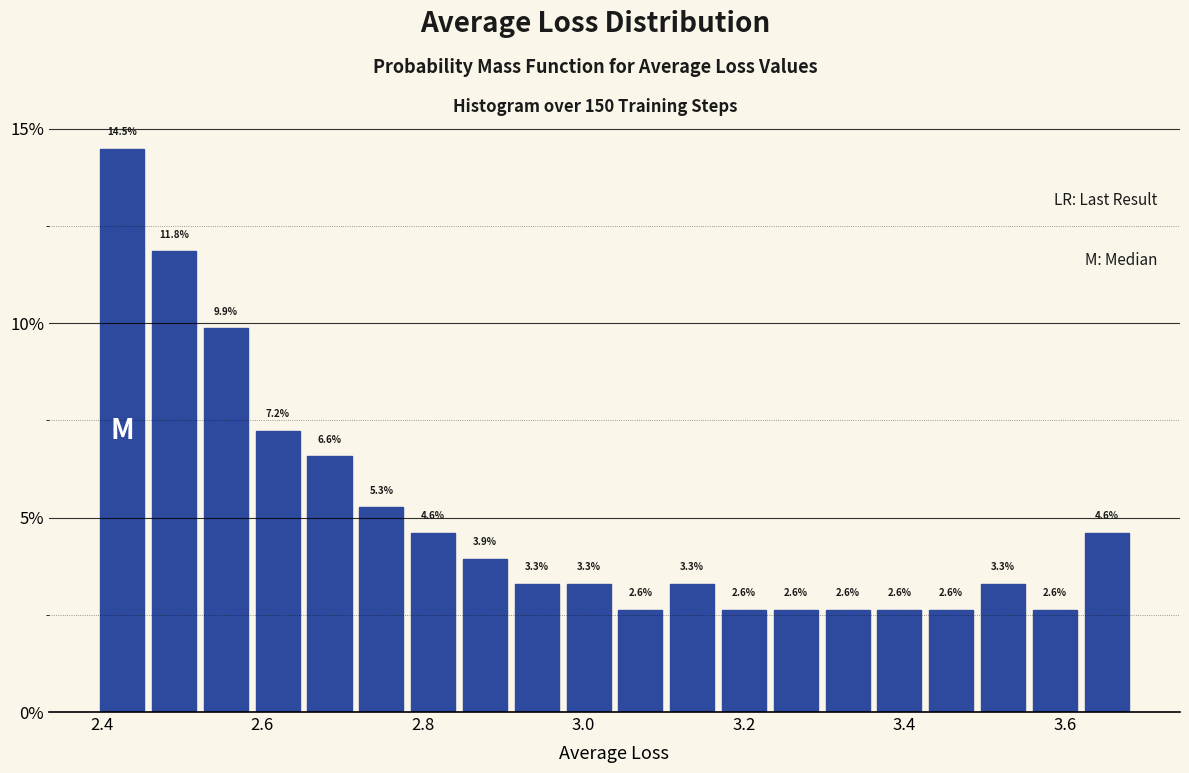

Read against the x-axis, roughly where is the centre of the tallest bar?

2.42